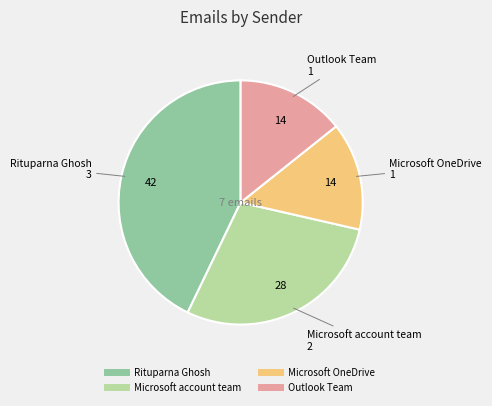

True or false: Outlook Team accounts for 22% of the total.

False